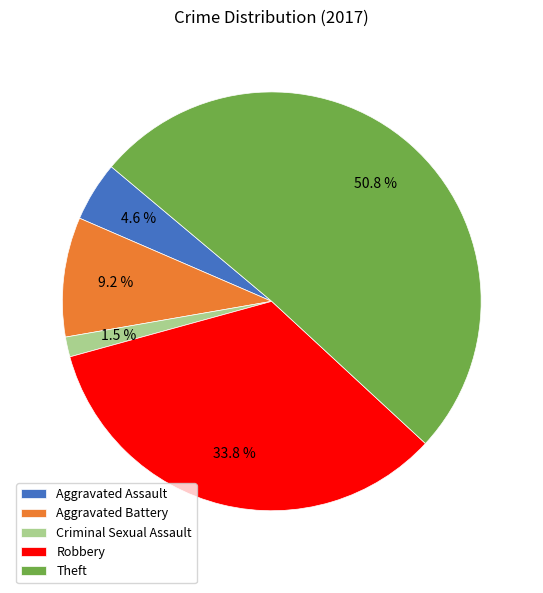

Which category has the biggest portion of the pie?

Theft